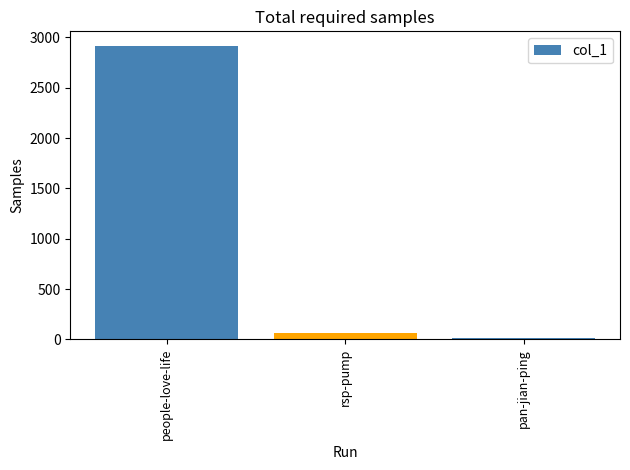

What is the label of the 2nd bar from the right?

rsp-pump